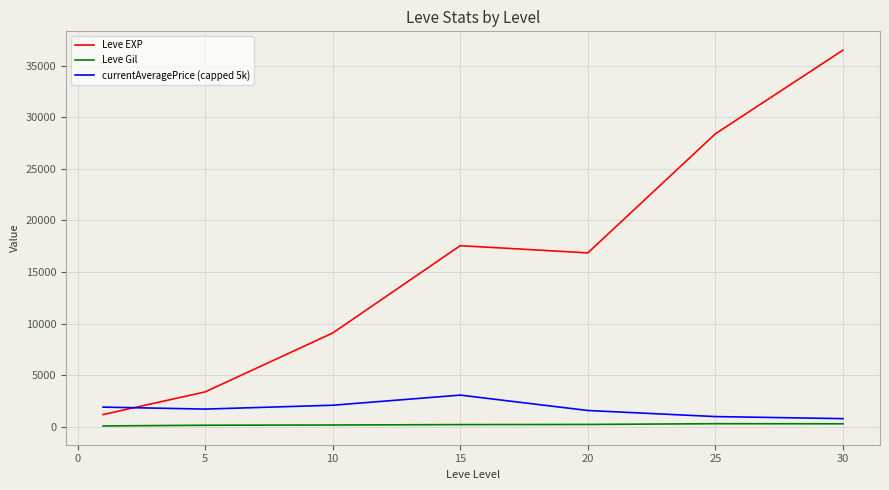

How many lines are shown in the chart?

3